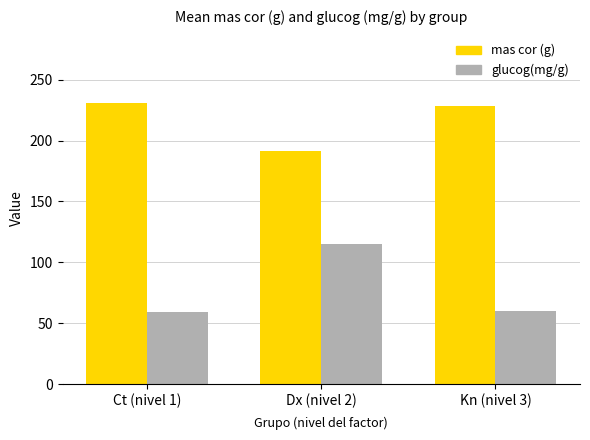

Which series changed the most between Ct (nivel 1) and Dx (nivel 2)?

glucog(mg/g)